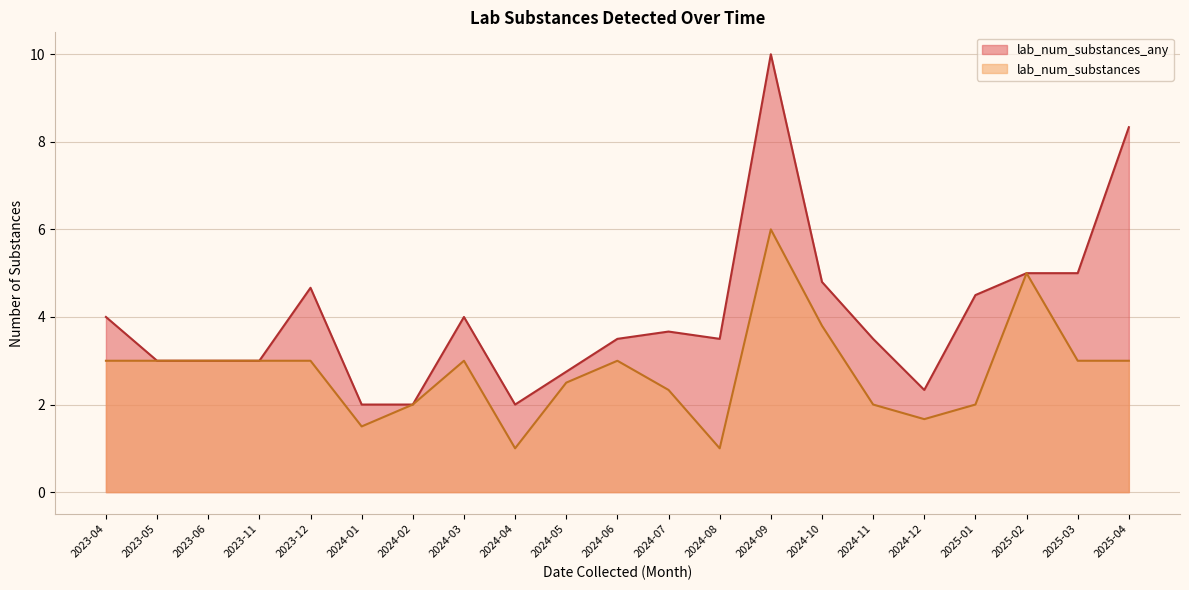

At which category does the chart reach its peak across all series?

2024-09